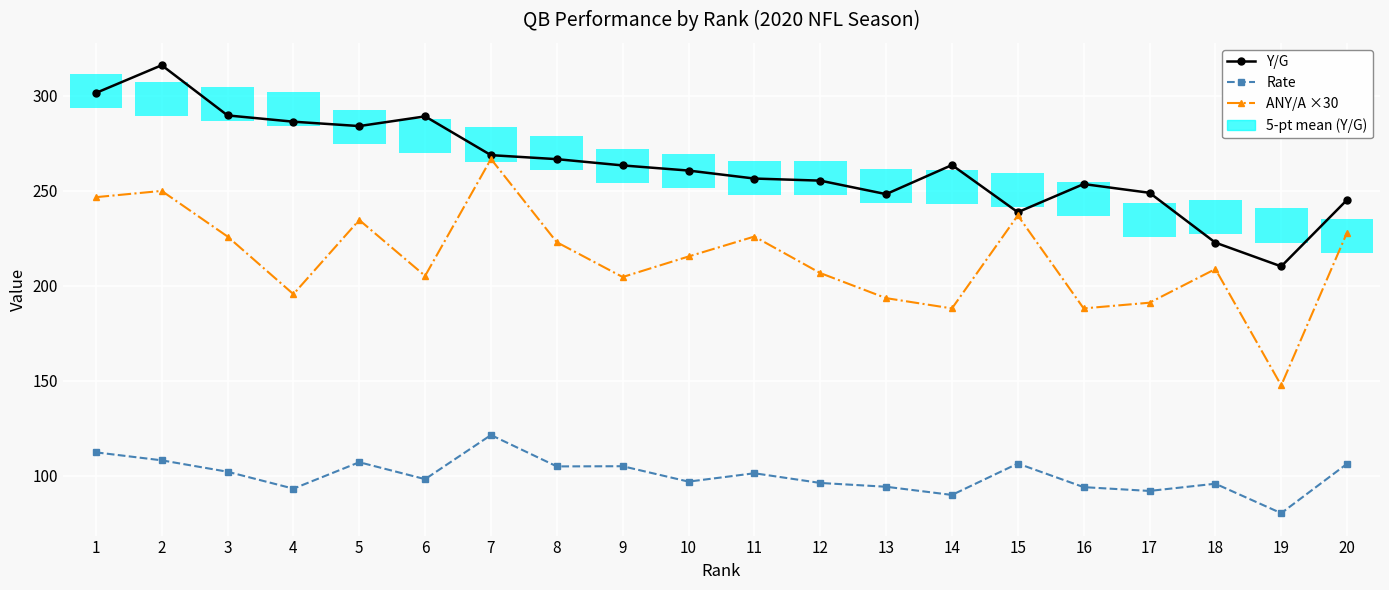

What is the sum of the Rate values at 18 and 6?

194.2